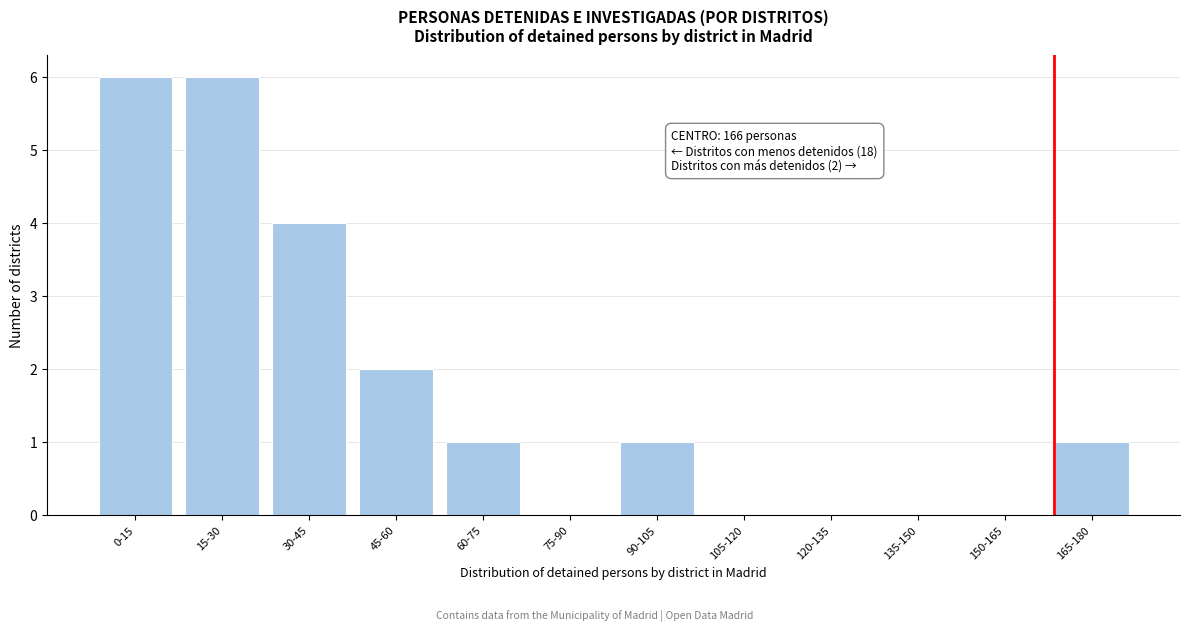

Reading left to right, extract all data points from this chart.

0-15=6	15-30=6	30-45=4	45-60=2	60-75=1	75-90=0	90-105=1	105-120=0	120-135=0	135-150=0	150-165=0	165-180=1